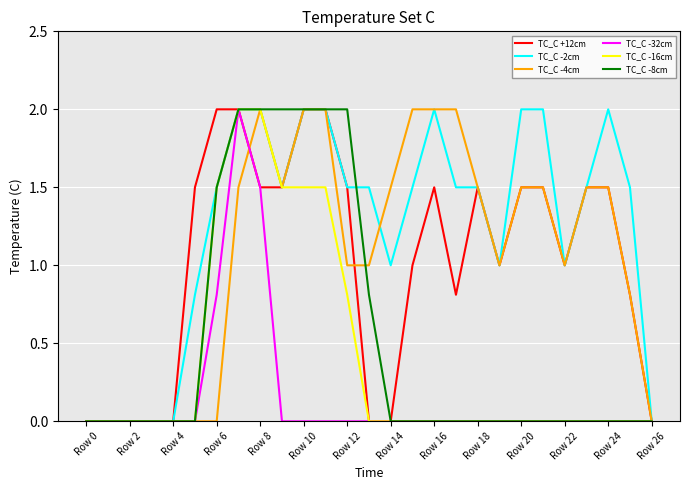

What is the highest value of the TC_C +12cm series?

2.0